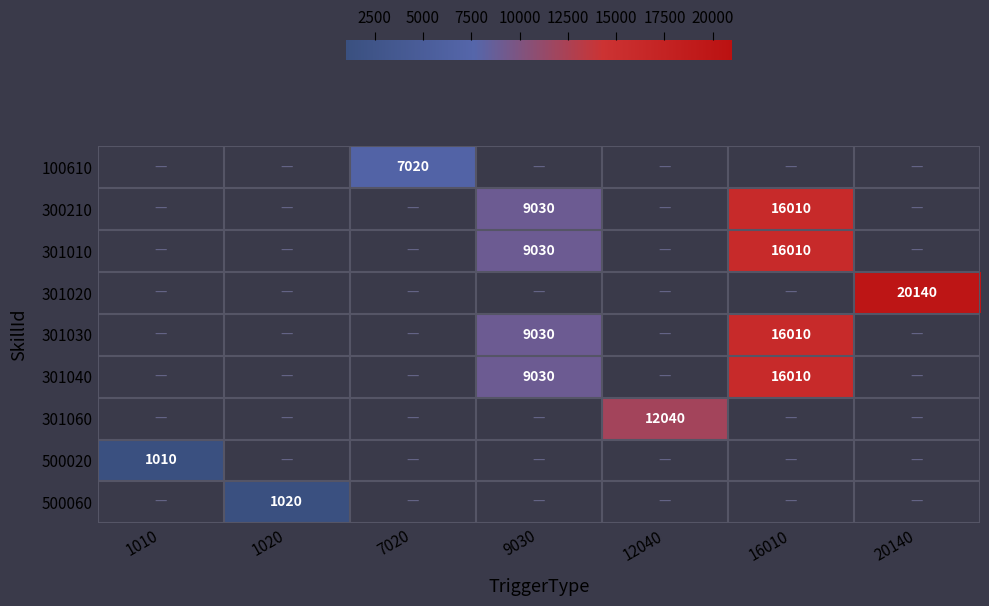

Which label corresponds to the smallest value in the chart?

1010